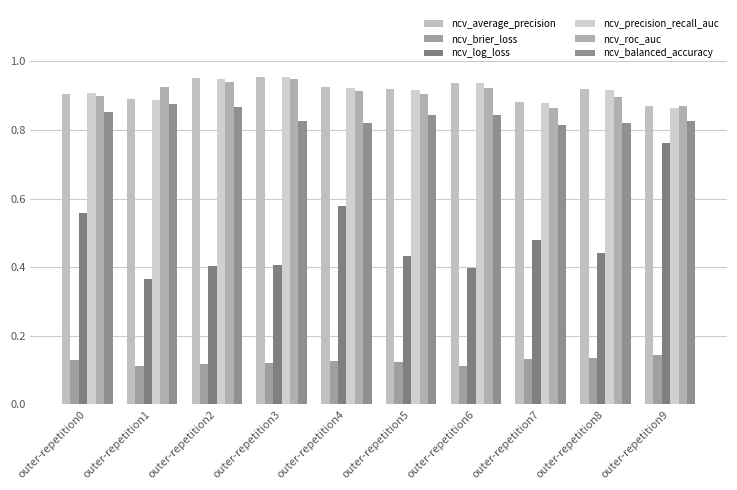

Is it true that ncv_brier_loss equals 0.1 at outer-repetition6?

True